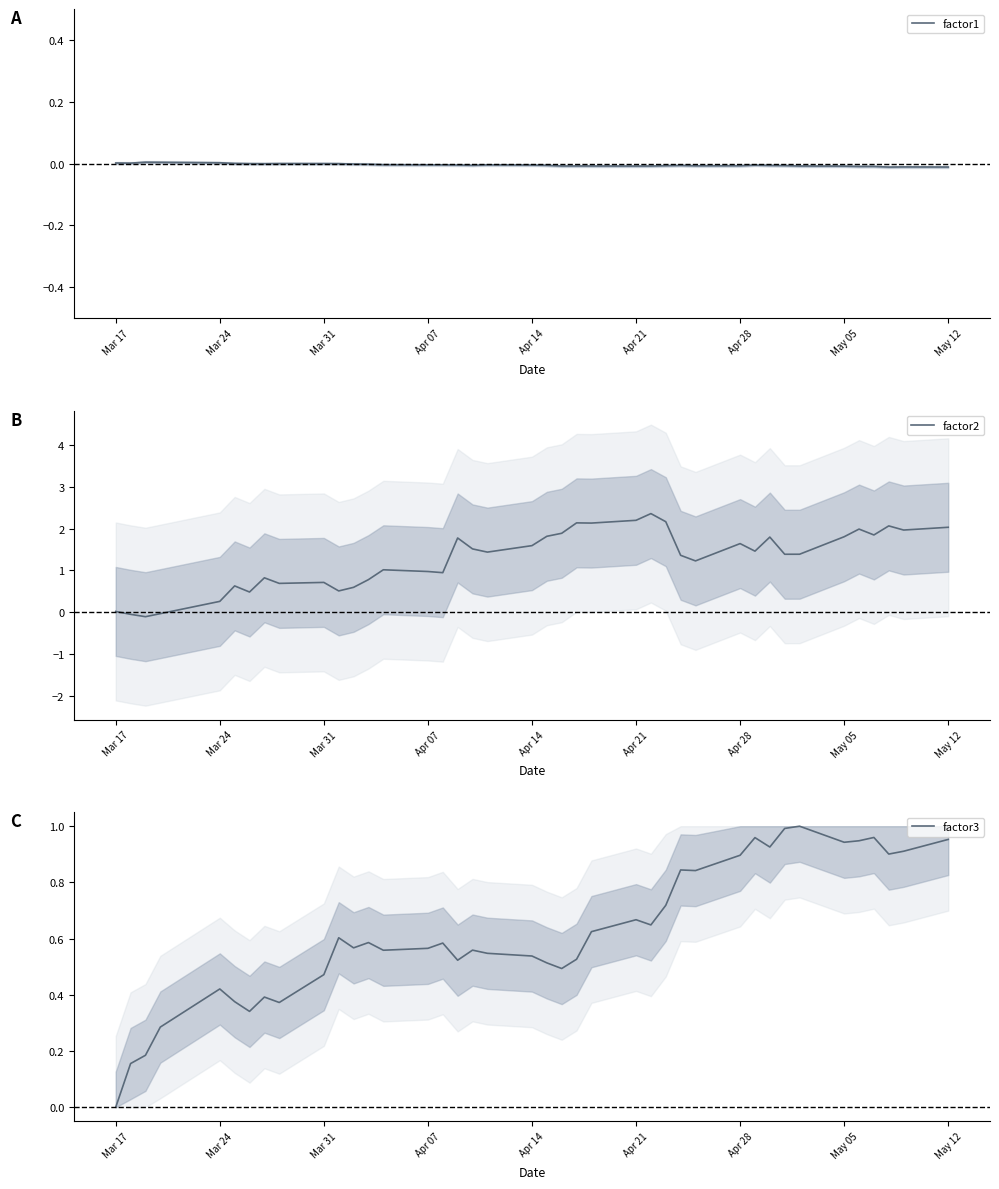

True or false: factor2 has a value of 0.5 at Apr 28.

False